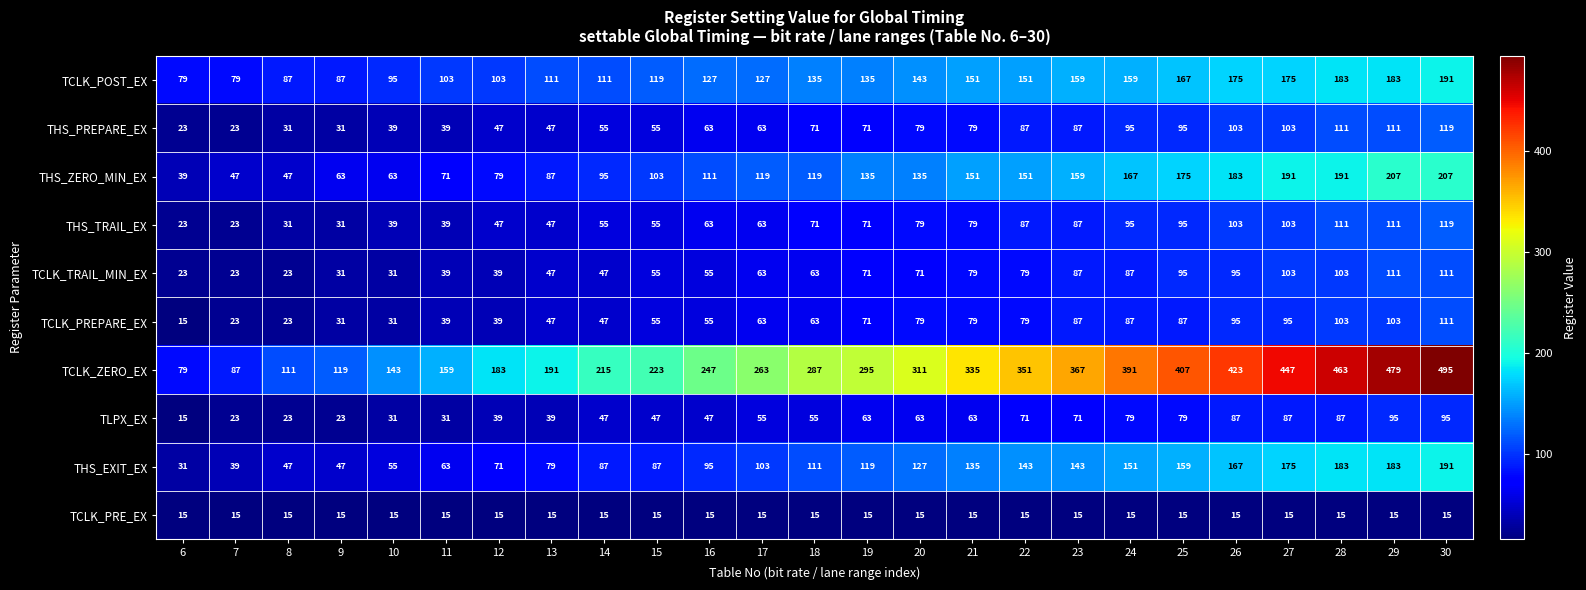

List the labels in order of TCLK_ZERO_EX value, smallest first.

6, 7, 8, 9, 10, 11, 12, 13, 14, 15, 16, 17, 18, 19, 20, 21, 22, 23, 24, 25, 26, 27, 28, 29, 30